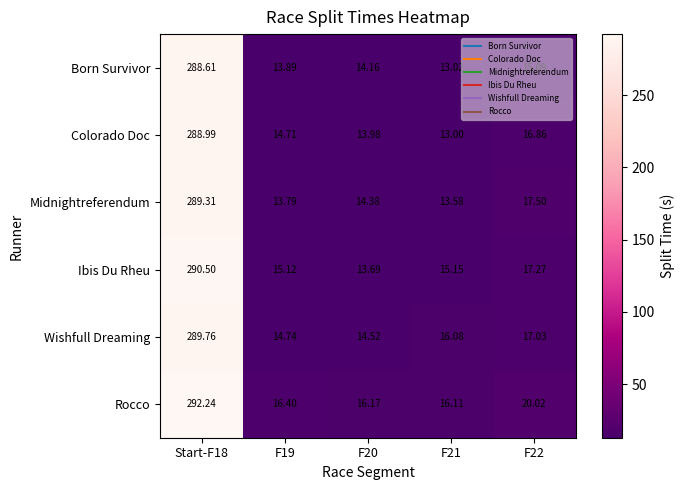

Rank the series by their maximum value, from highest to lowest.

Rocco, Ibis Du Rheu, Wishfull Dreaming, Midnightreferendum, Colorado Doc, Born Survivor